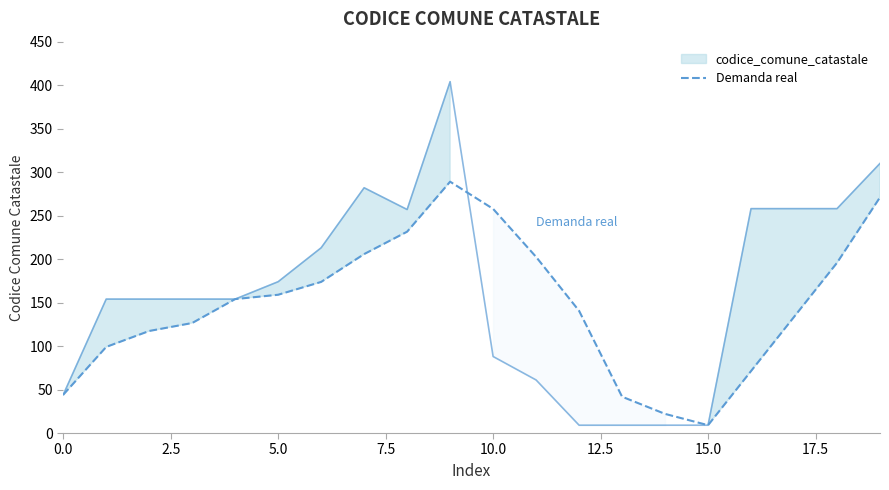

What is the highest value of the Demanda real series?

289.0